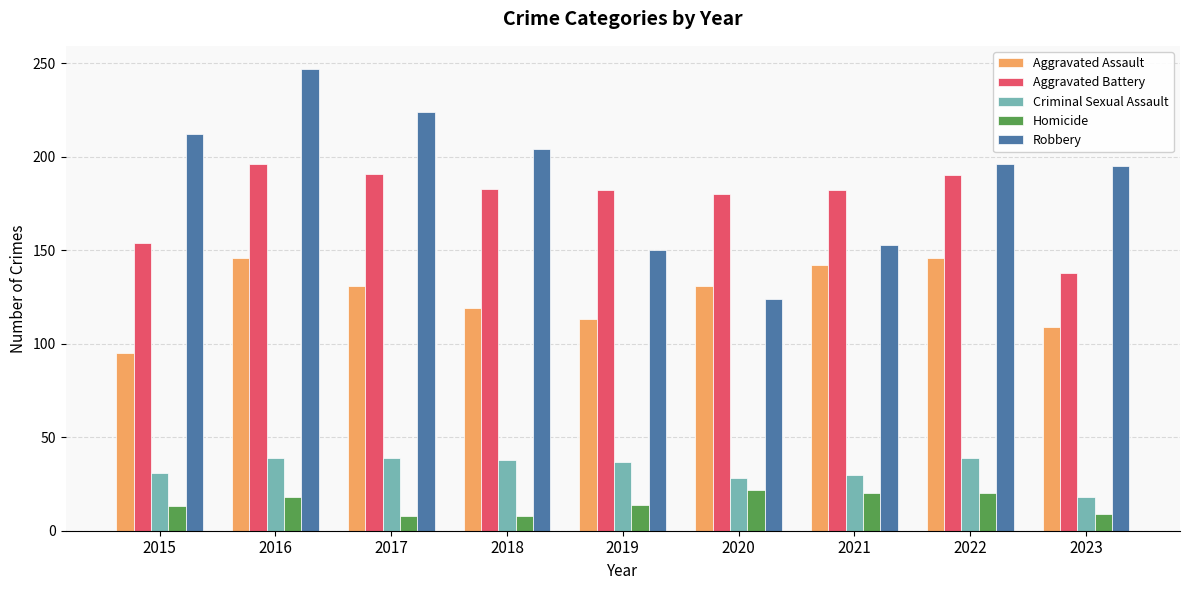

Where does the Robbery series first go above 196?

2015